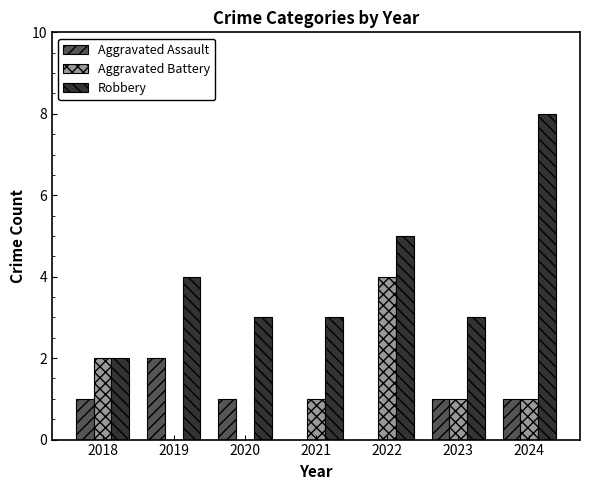

Is it true that Robbery equals 1 at 2021?

False